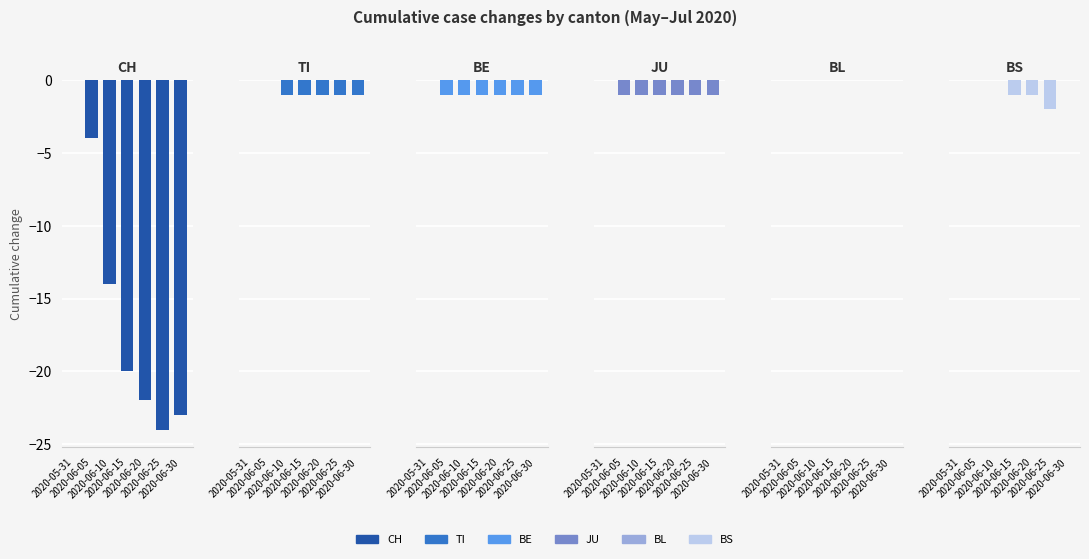

The value of BL at 2020-06-10 is 0. True or false?

True